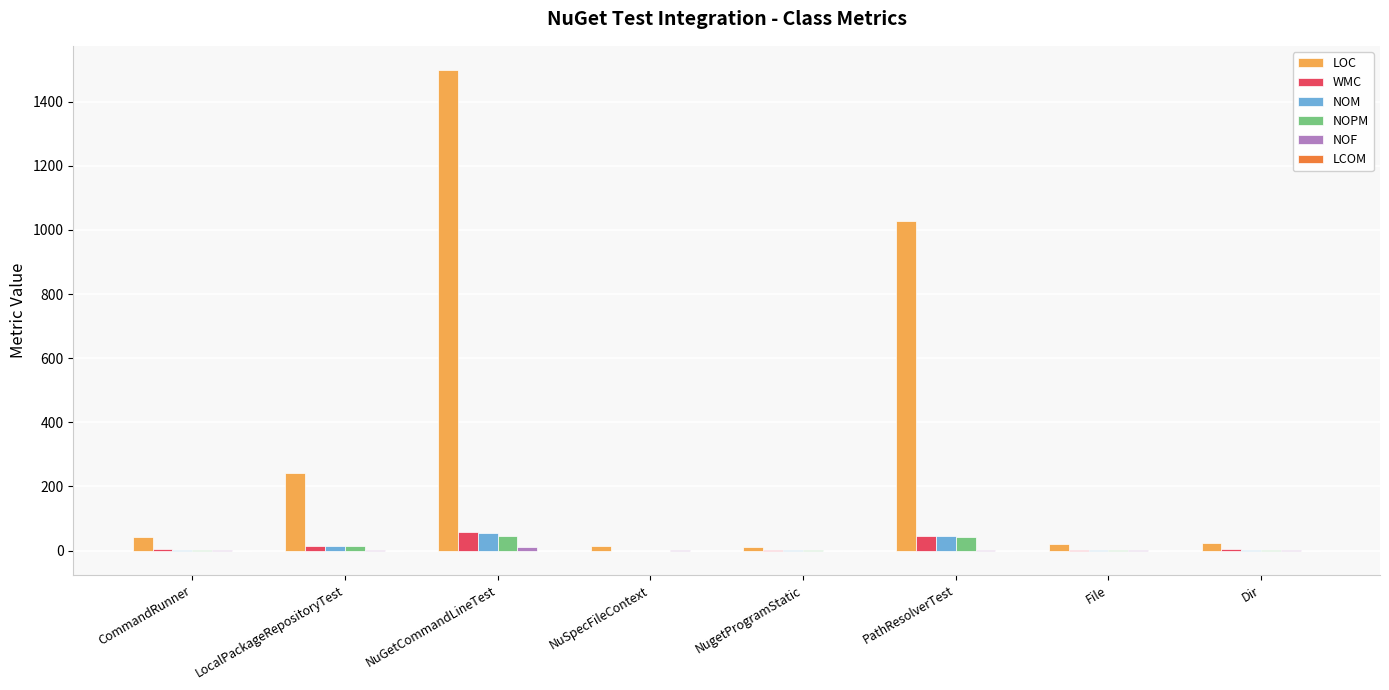

At which category is the sum across all series the highest?

NuGetCommandLineTest